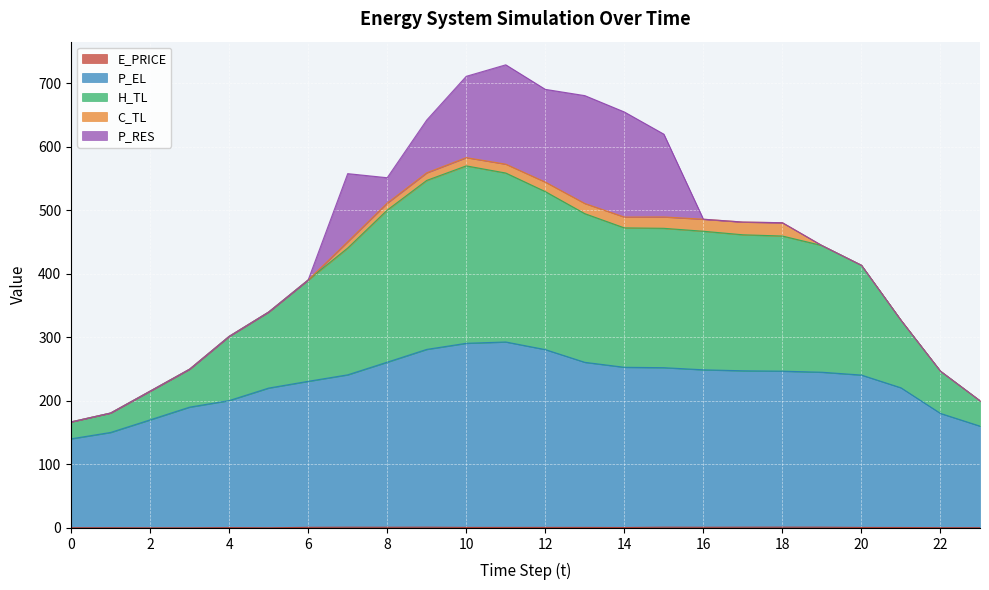

Where does the P_EL series first go above 245?

8